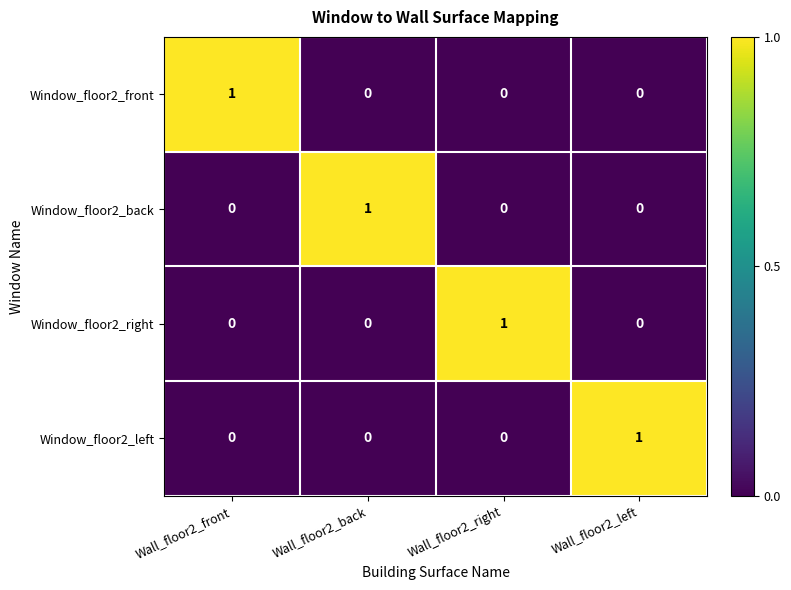

Is it true that Window_floor2_right equals 0 at Wall_floor2_back?

True